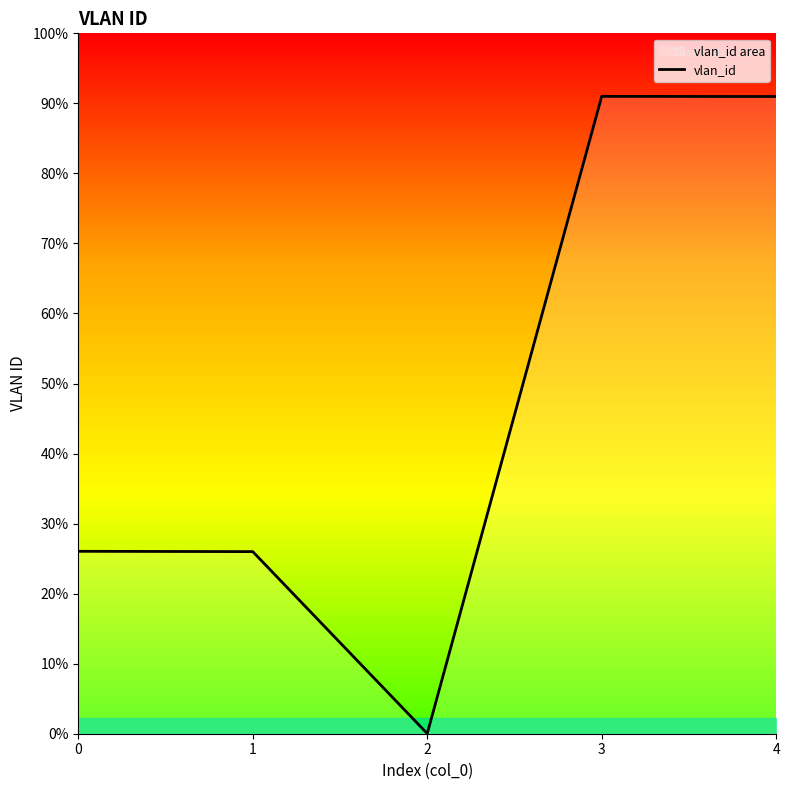

How many interior local peaks (higher than both neighbors) does the data have?

1